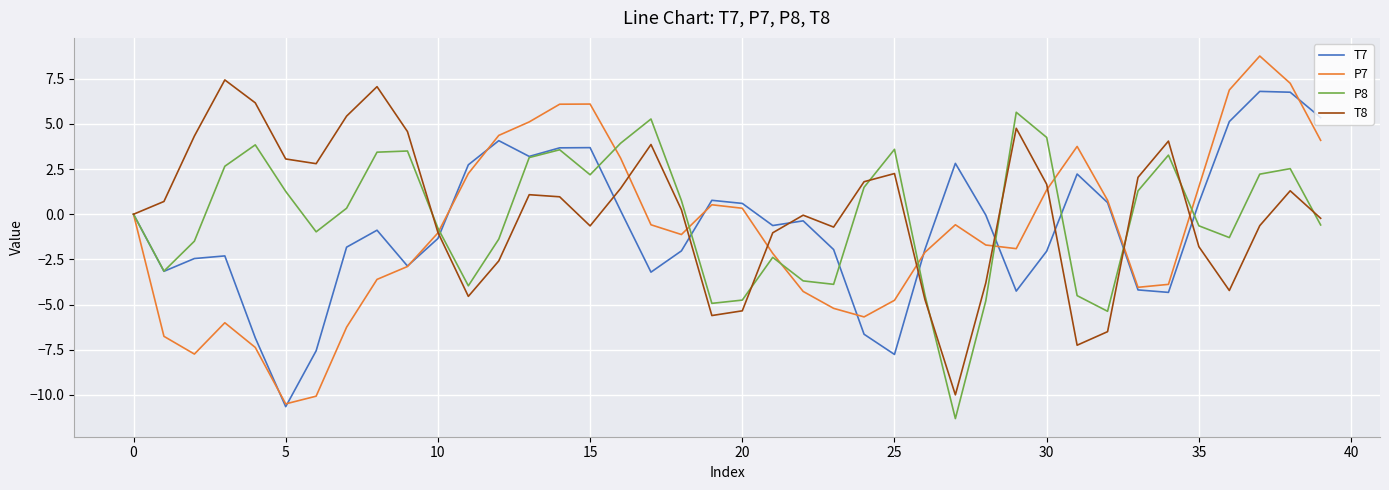

Which series has the largest range (max minus min)?

P7